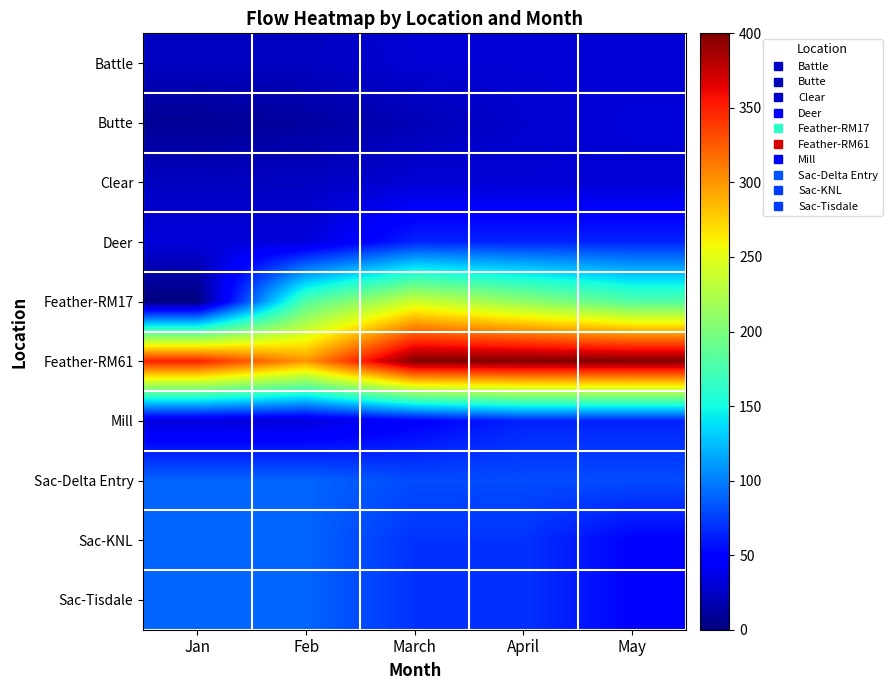

Reading left to right, list all the values displayed in this chart.

Battle: Jan=24	Feb=24	March=30	April=30	May=30
Butte: Jan=8	Feb=12	March=20	April=28	May=32
Clear: Jan=24	Feb=24	March=30	April=30	May=30
Deer: Jan=32	Feb=32	March=64	April=64	May=64
Feather-RM17: Jan=0	Feb=180	March=240	April=210	May=180
Feather-RM61: Jan=350	Feb=300	March=400	April=400	May=400
Mill: Jan=32	Feb=32	March=48	April=64	May=64
Sac-Delta Entry: Jan=90	Feb=90	March=80	April=80	May=80
Sac-KNL: Jan=90	Feb=90	March=70	April=70	May=50
Sac-Tisdale: Jan=90	Feb=90	March=70	April=70	May=50